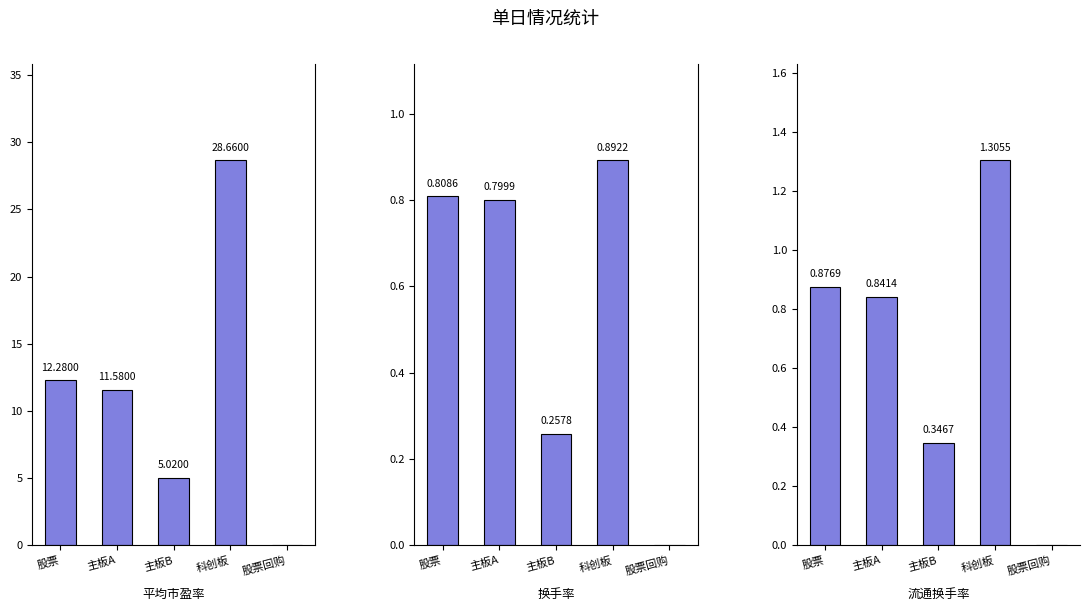

What is the sum of all 主板A values?

13.2